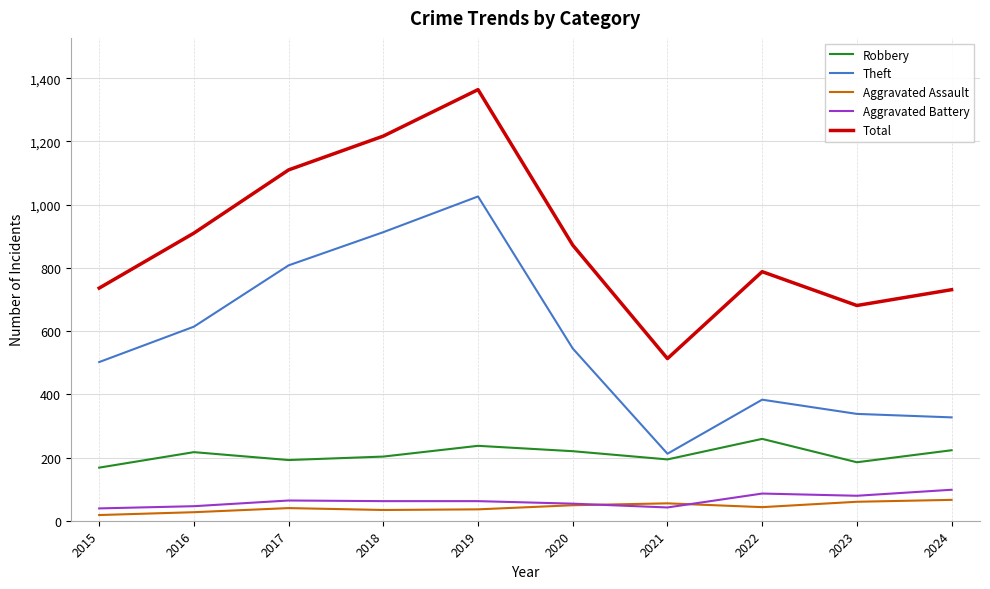

True or false: Theft and Aggravated Battery intersect in this chart.

False